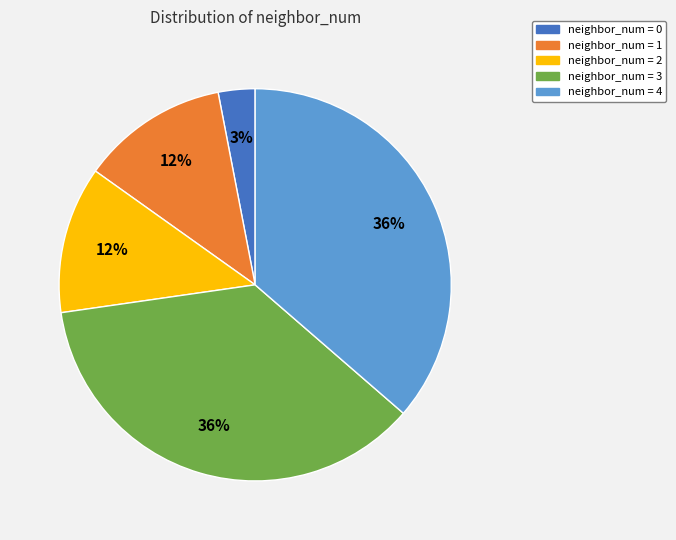

What percentage is the neighbor_num = 4 slice, to the nearest percent?

36%